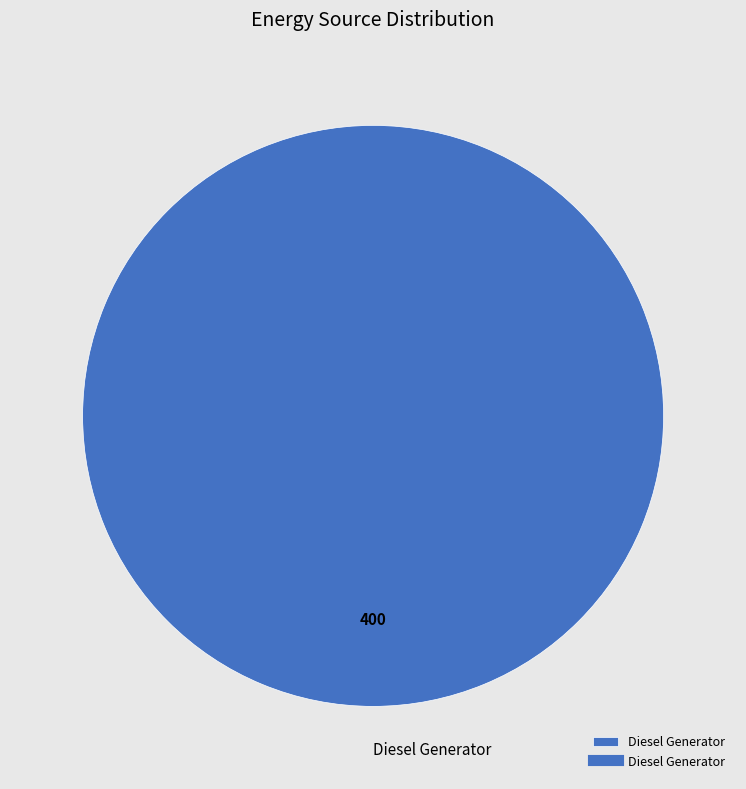

True or false: Diesel Generator accounts for 100% of the total.

True